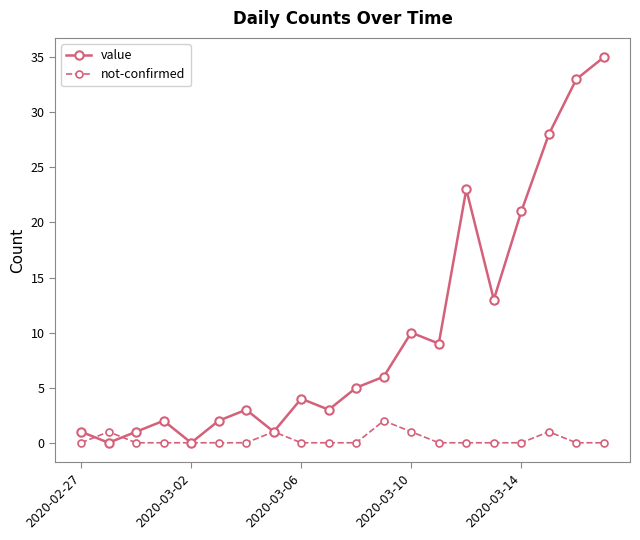

List the series in order of their peak value, lowest first.

not-confirmed, value